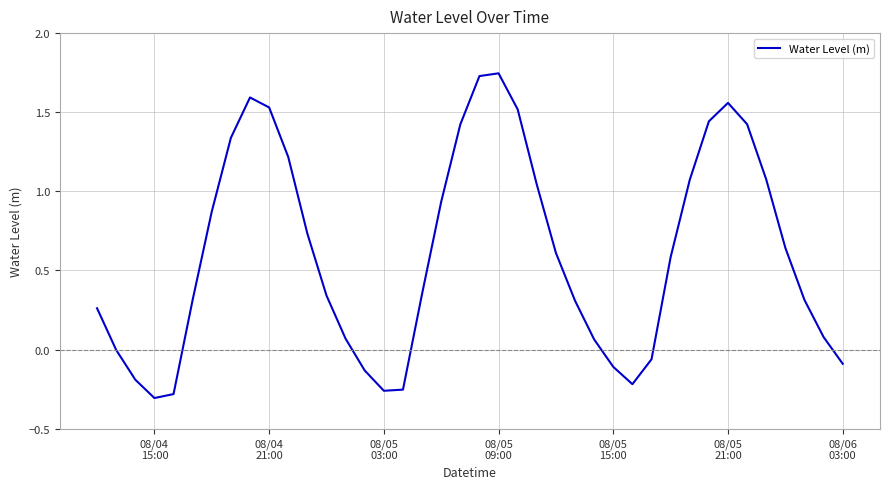

What is the difference between the maximum and minimum values?

2.1